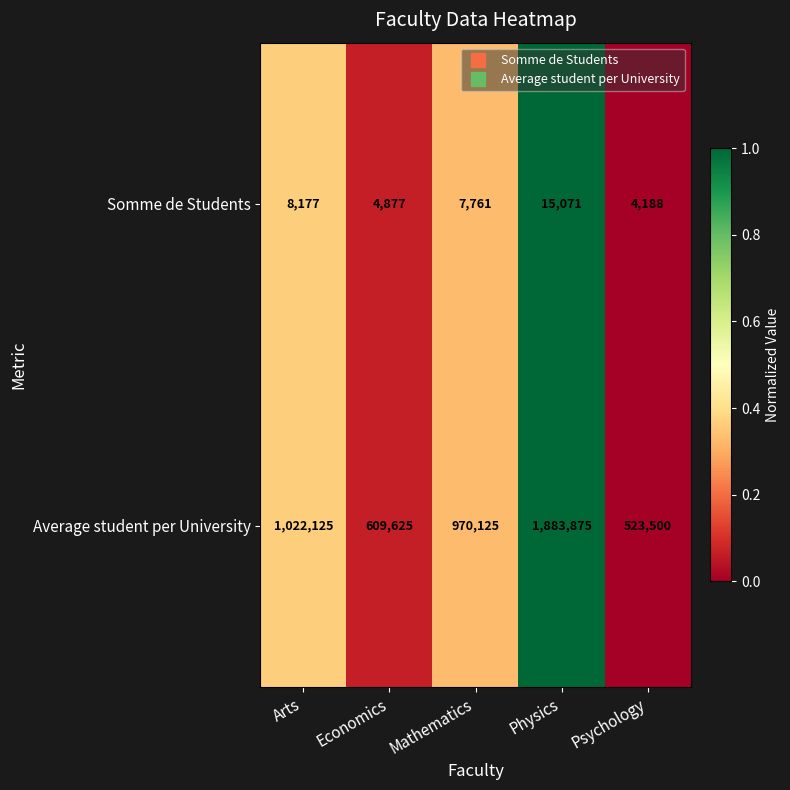

At how many categories does at least one series exceed 332510?

5